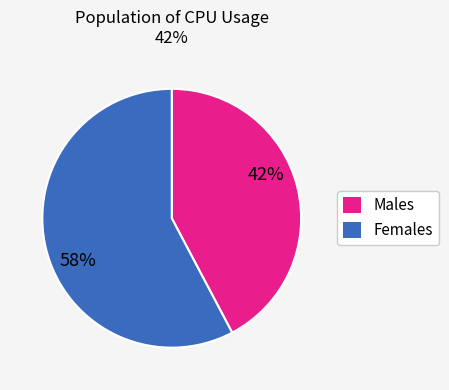

To the nearest percent, what is the average slice percentage?

50%